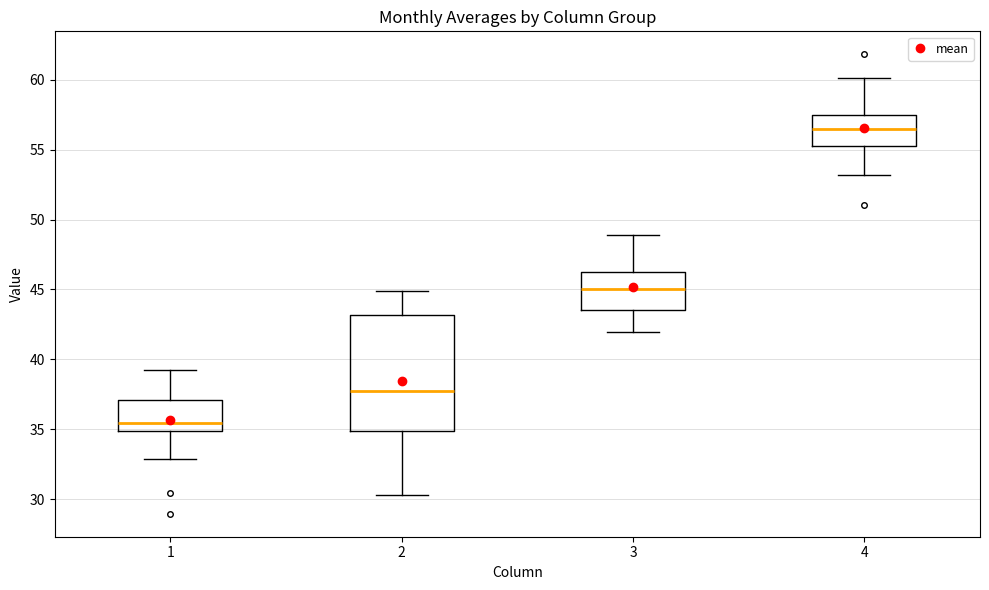

Where does the lower whisker of the box at x = 2 end on the y-axis? The values are not printed on the chart, so give them approximately, as read against the axis.

30.5